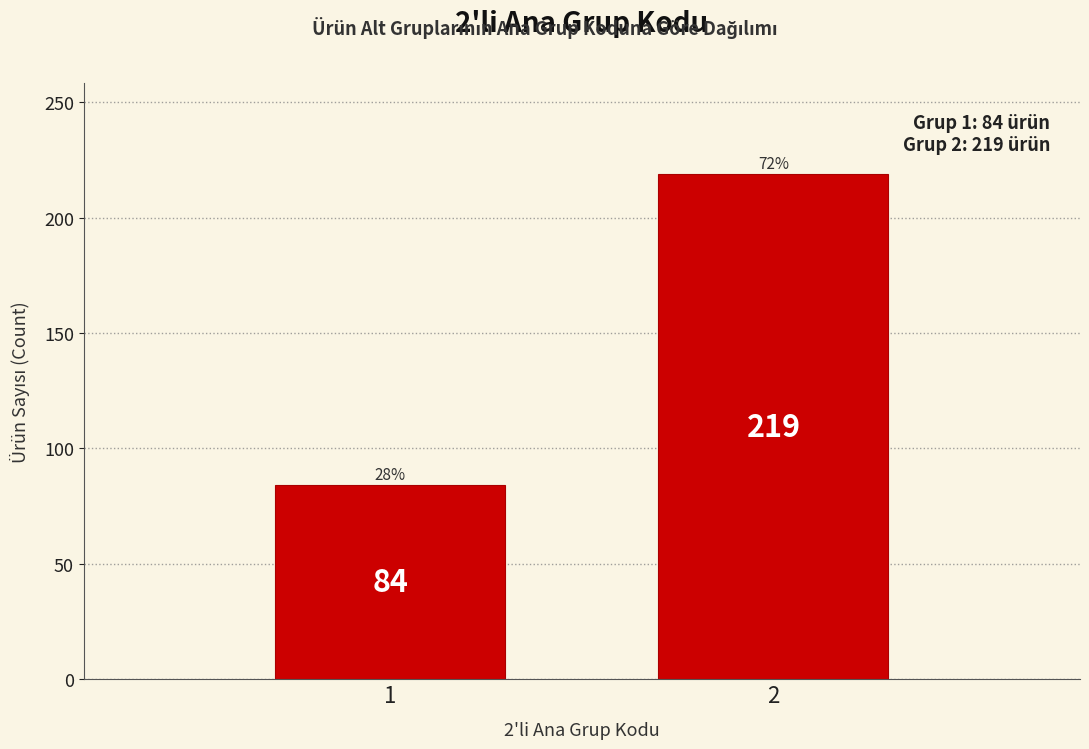

Reading left to right, transcribe all the data shown in this chart.

1=84	2=219